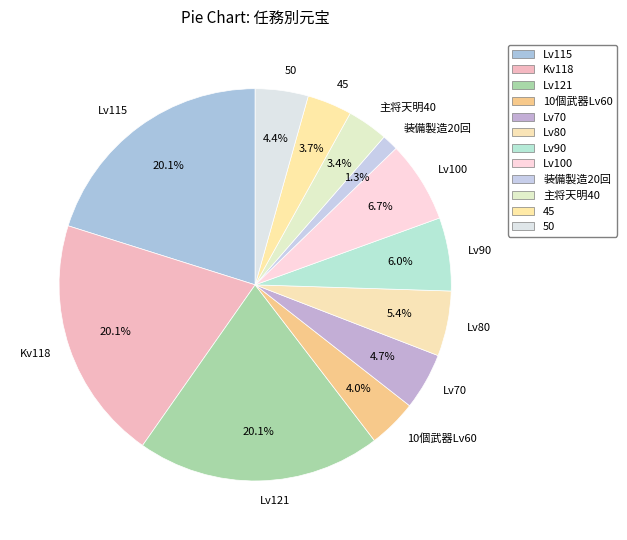

Does Lv100 represent more than half of the total?

No